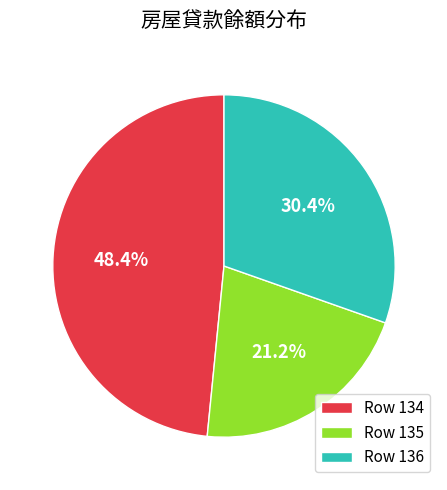

Do Row 134 and Row 135 together represent more than half of the pie?

Yes